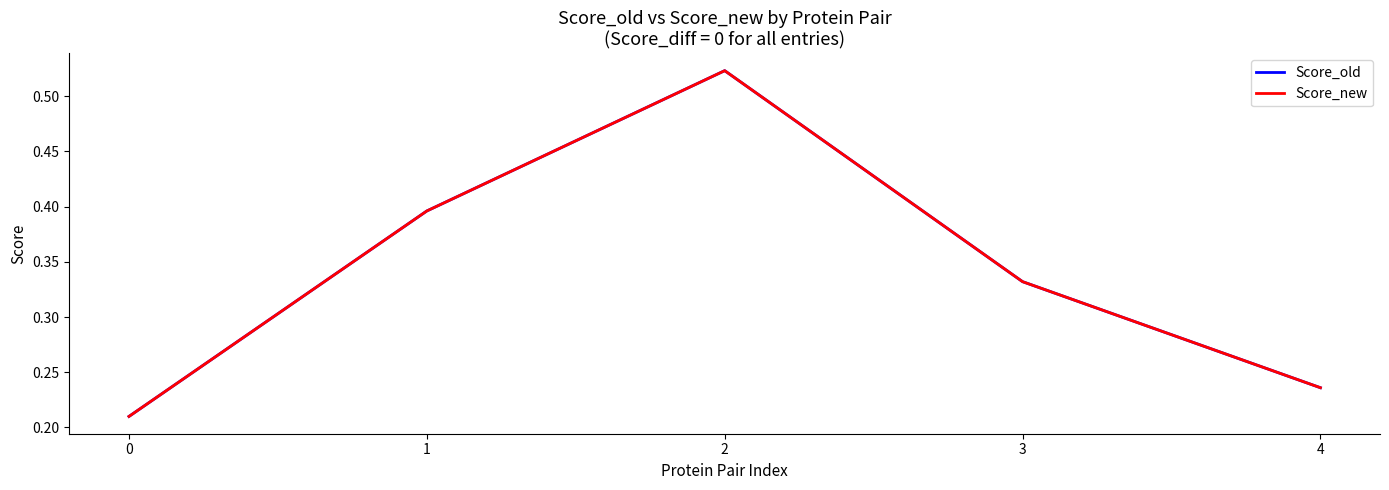

How many lines are shown in the chart?

2